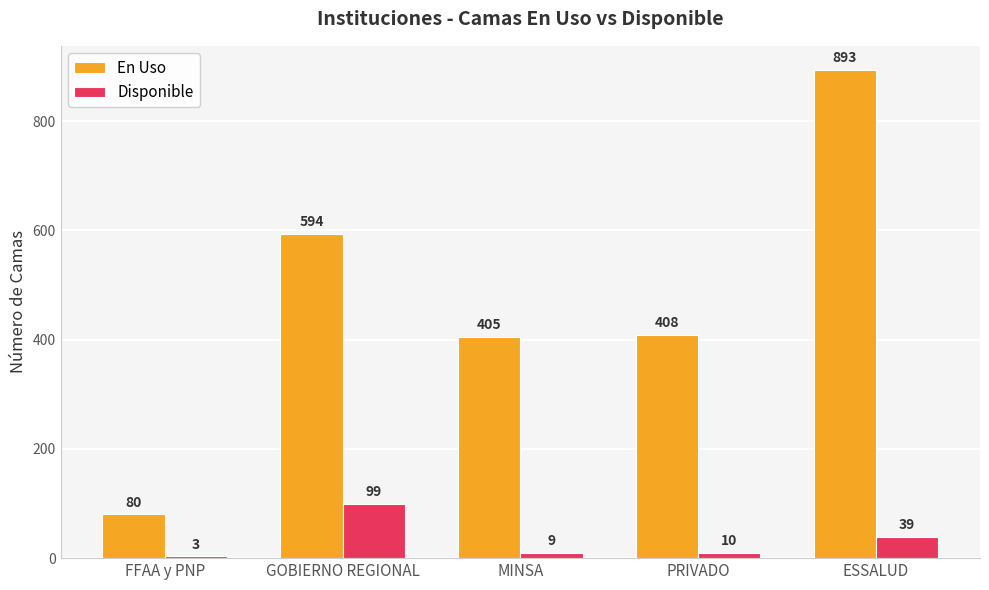

Which series has the largest range (max minus min)?

En Uso